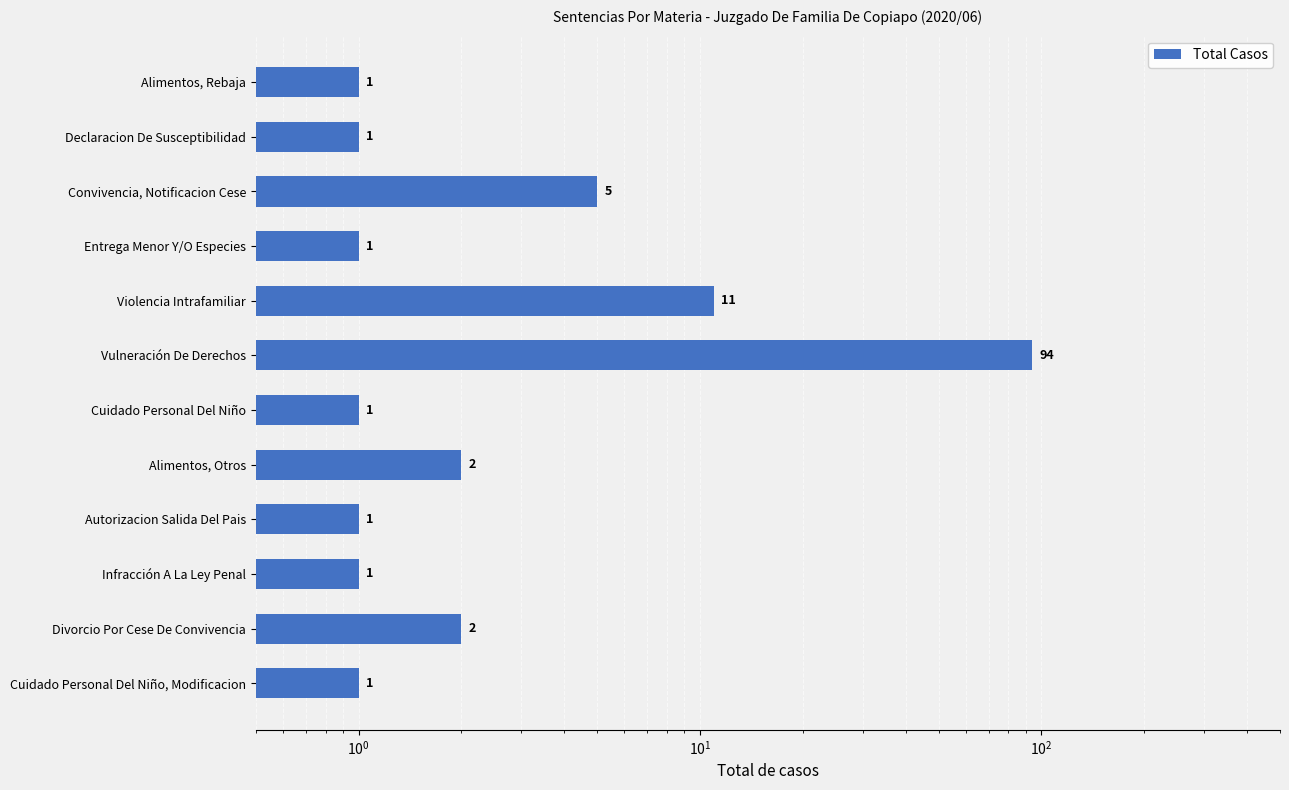

What is the minimum value shown in the chart?

1